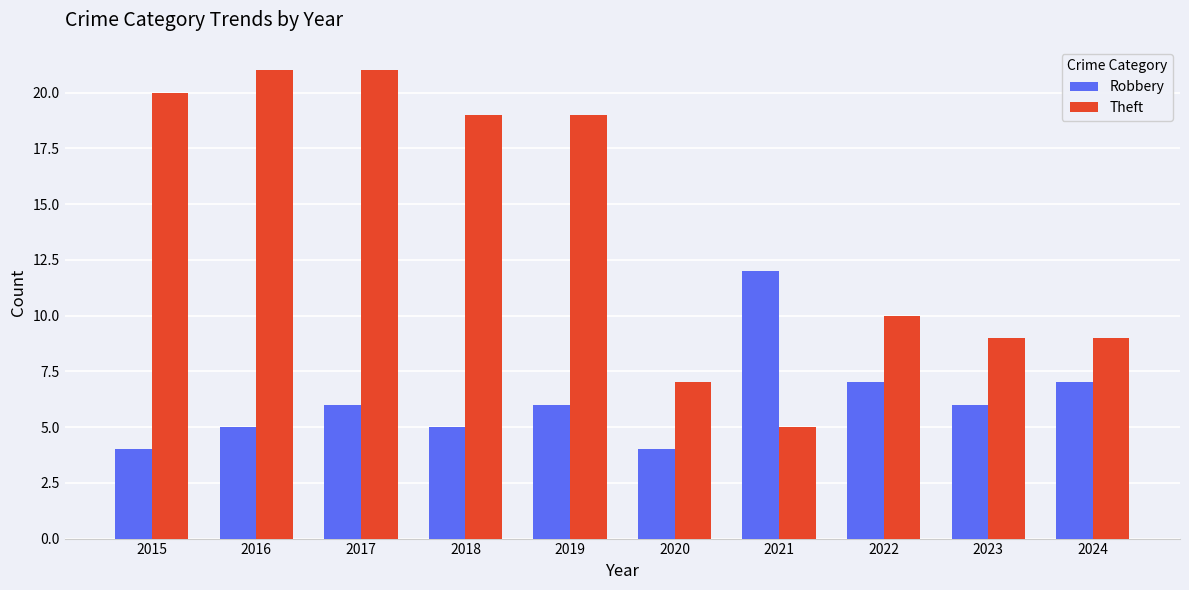

Rank the series by their average value, from highest to lowest.

Theft, Robbery